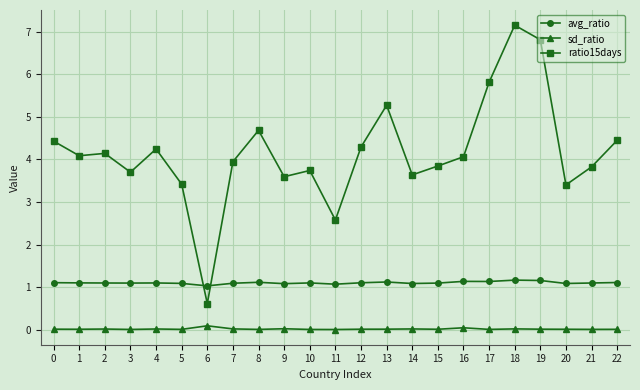

The value of ratio15days at 7 is 1.6. True or false?

False